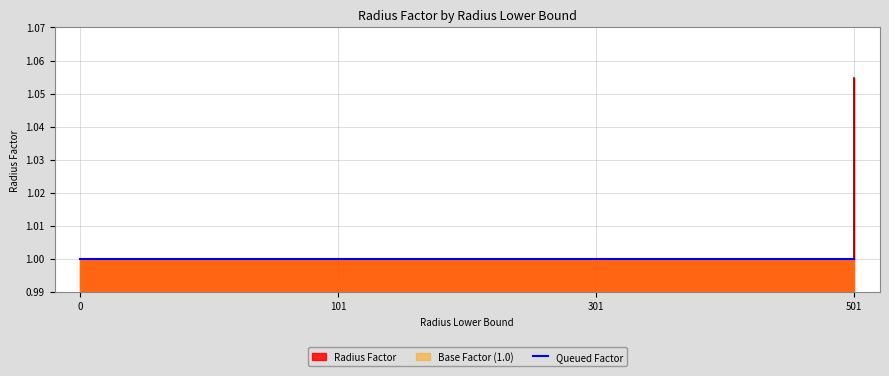

What is the minimum value shown in the chart?

1.0